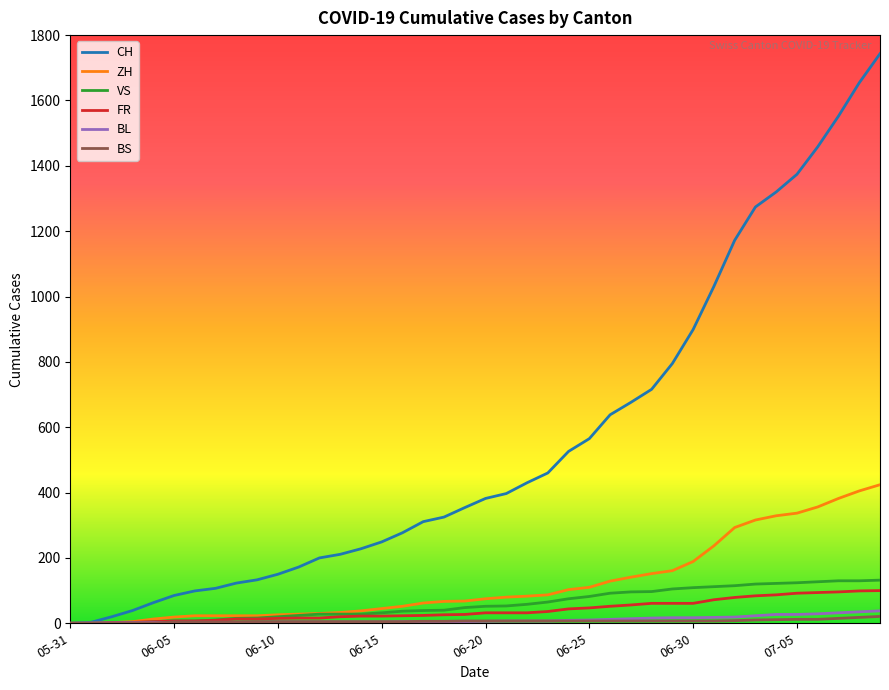

What is the greatest value displayed?

1743